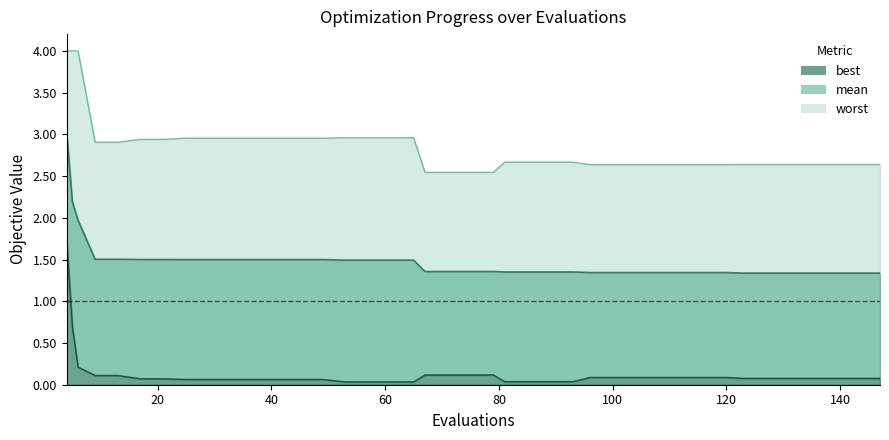

Reading left to right, transcribe all the data shown in this chart.

mean: 3.0	2.2	2.0	1.5	1.5	1.5	1.5	1.5	1.5	1.5	1.5	1.5	1.5	1.5	1.5	1.5	1.5	1.5	1.4	1.4	1.4	1.4	1.4	1.4	1.4	1.4	1.3	1.3	1.3	1.3	1.3	1.3	1.3	1.3	1.3	1.3	1.3	1.3	1.3	1.3
best: 1.7	0.7	0.2	0.1	0.1	0.1	0.1	0.1	0.1	0.1	0.1	0.1	0.1	0.1	0.0	0.0	0.0	0.0	0.1	0.1	0.1	0.1	0.0	0.0	0.0	0.0	0.1	0.1	0.1	0.1	0.1	0.1	0.1	0.1	0.1	0.1	0.1	0.1	0.1	0.1
worst: 4.0	4.0	4.0	2.9	2.9	2.9	2.9	3.0	3.0	3.0	3.0	3.0	3.0	3.0	3.0	3.0	3.0	3.0	2.5	2.5	2.5	2.5	2.7	2.7	2.7	2.7	2.6	2.6	2.6	2.6	2.6	2.6	2.6	2.6	2.6	2.6	2.6	2.6	2.6	2.6